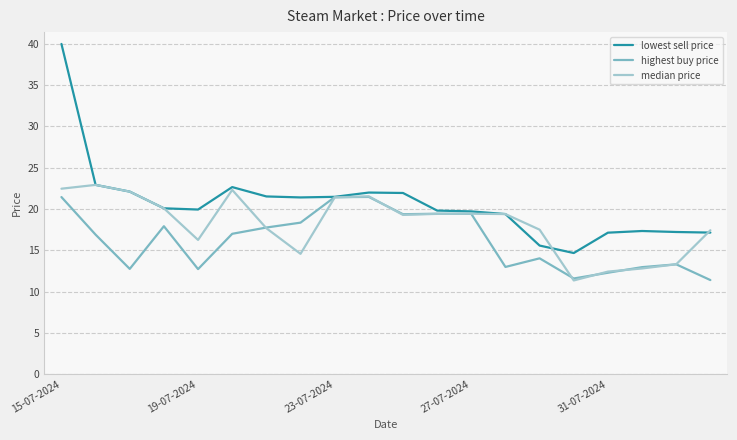

Which series has the widest spread of values?

lowest sell price